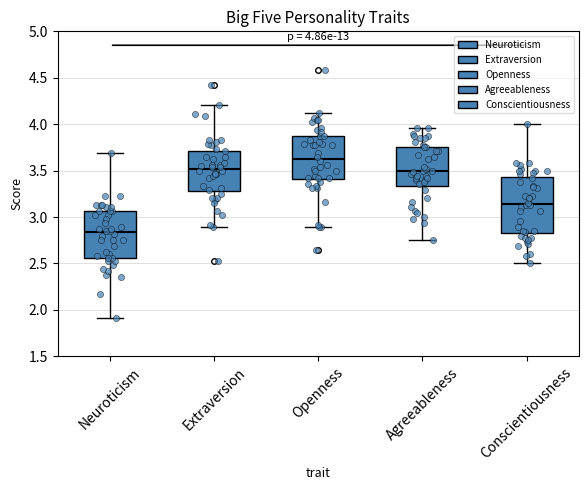

Which box is the tallest, from its lower edge to its upper edge?

Conscientiousness